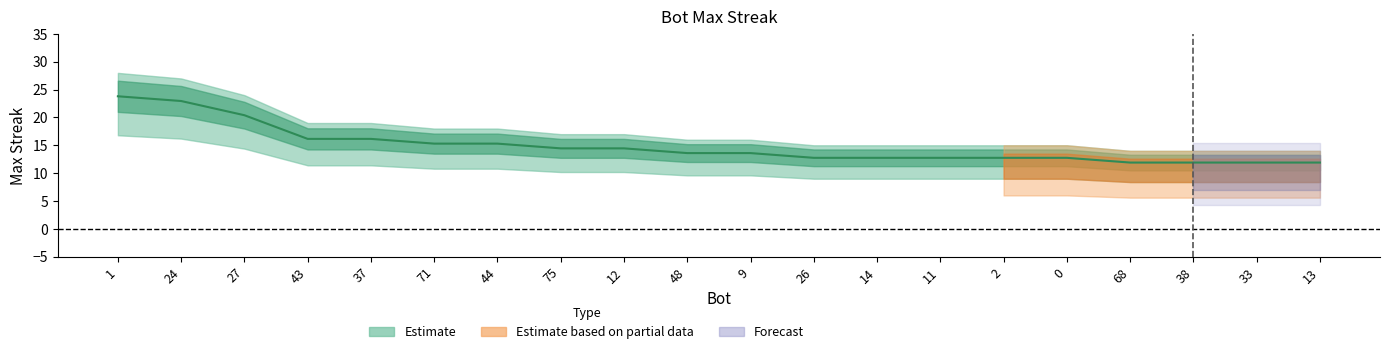

Between 1 and 27, which is larger?

1